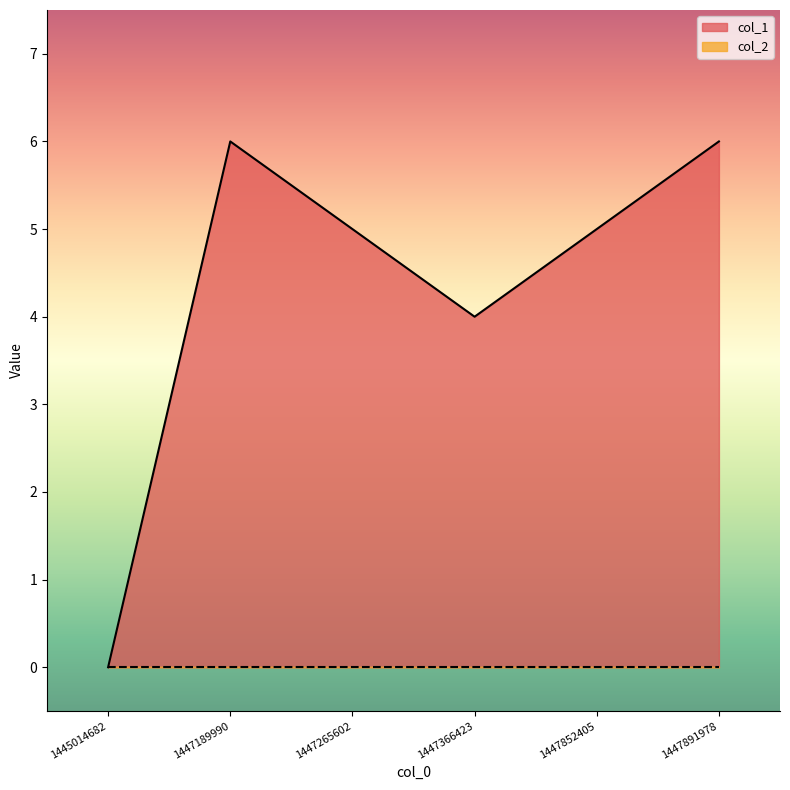

Does the chart display data point markers on the line(s)?

No